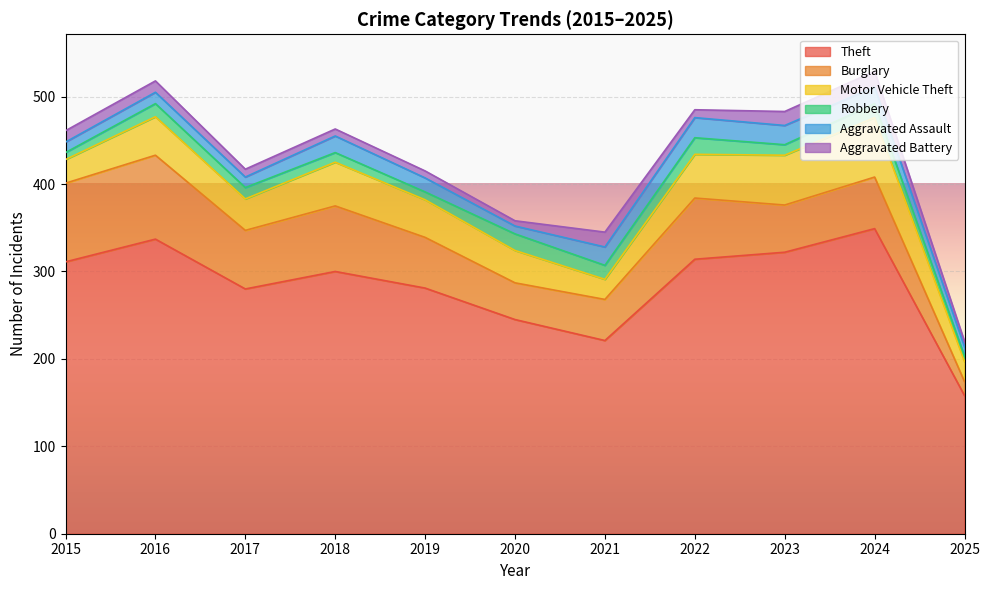

True or false: Robbery and Theft intersect in this chart.

False